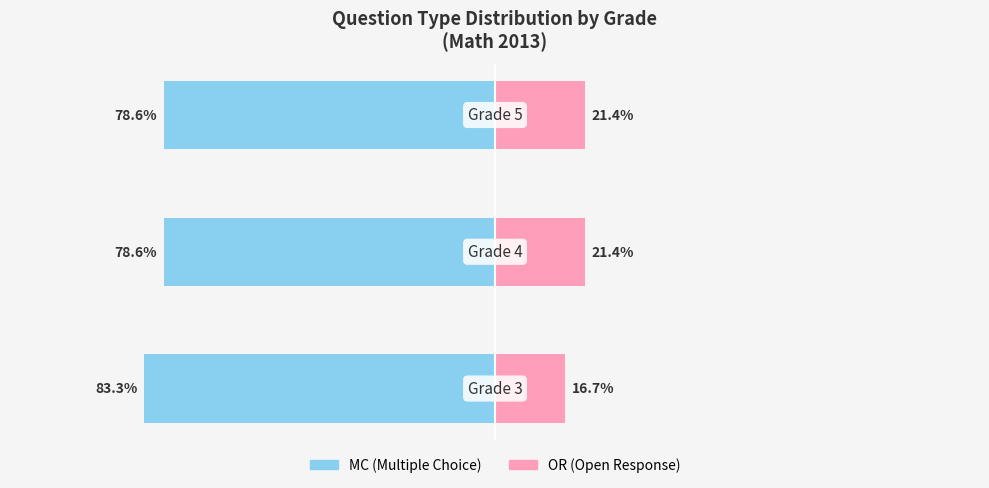

Reading left to right, what are all the values shown in this chart?

MC (Multiple Choice): -83.3	-78.6	-78.6
OR (Open Response): 16.7	21.4	21.4